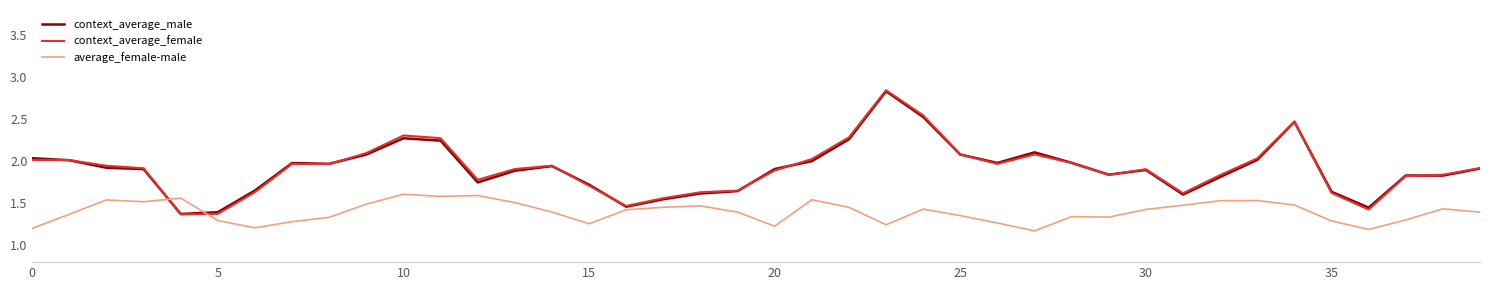

Which series has the widest spread of values?

context_average_female